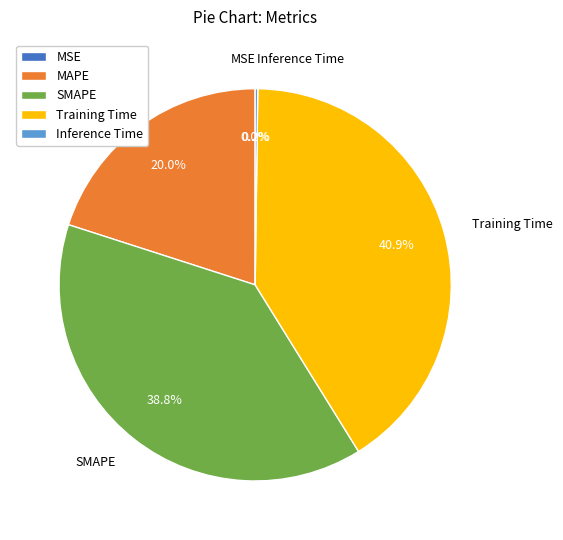

The MAPE slice represents 33% of the pie. True or false?

False